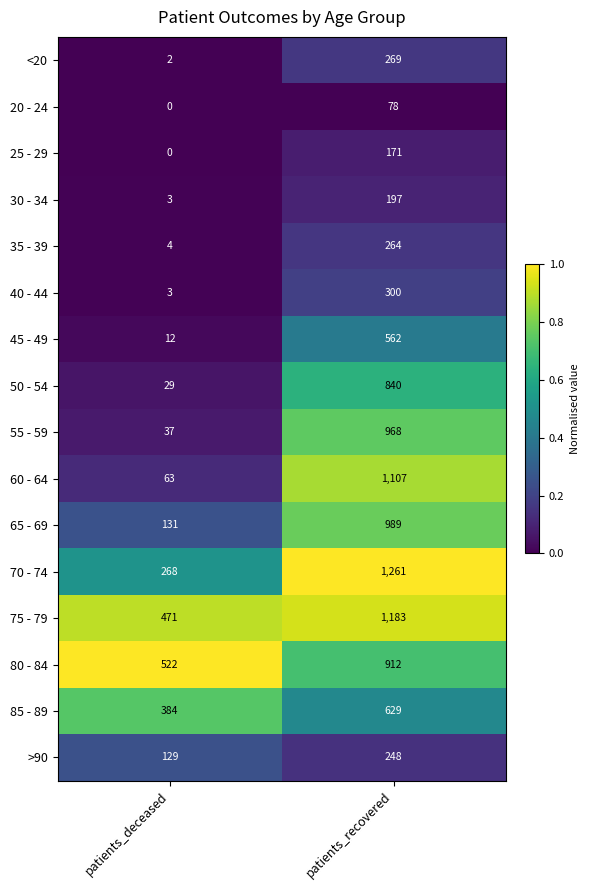

What is the sum of all 40 - 44 values?

303